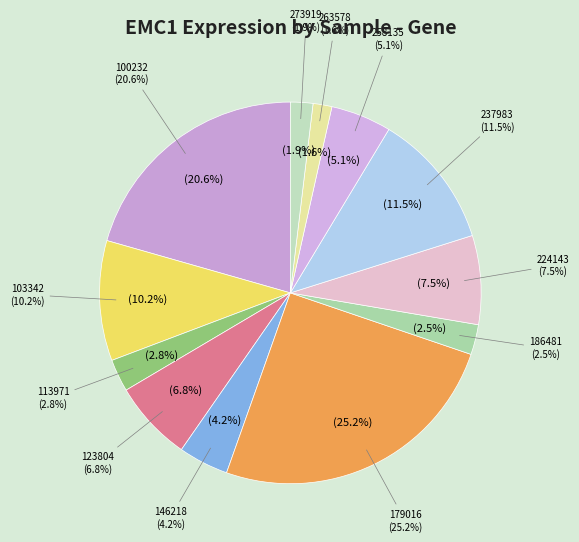

How much of the chart is everything except 100232?

79.4%